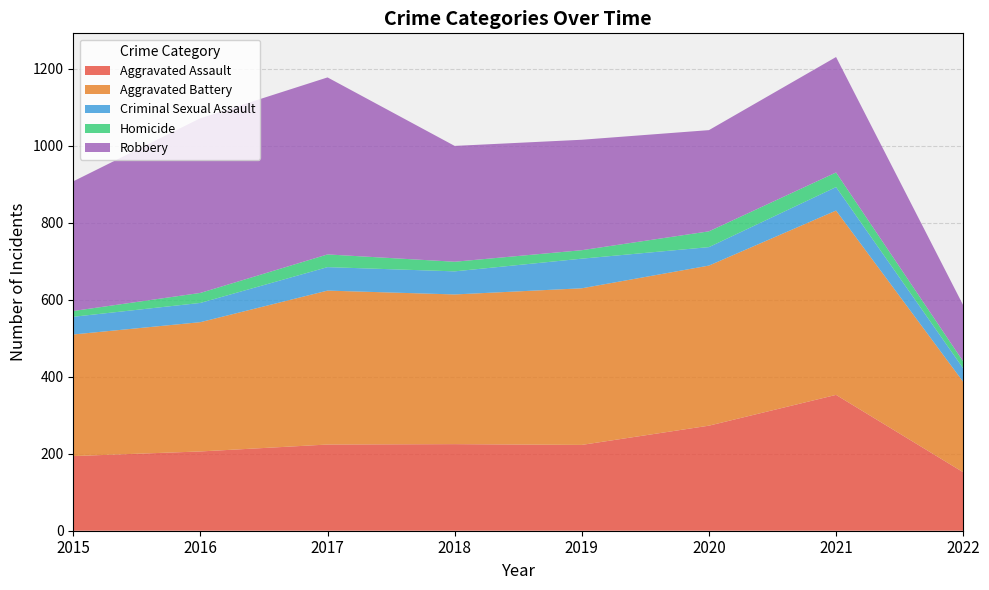

Reading left to right, what are all the values shown in this chart?

Aggravated Assault: 2015=194	2016=206	2017=224	2018=225	2019=223	2020=273	2021=353	2022=152
Aggravated Battery: 2015=316	2016=336	2017=400	2018=389	2019=407	2020=416	2021=479	2022=235
Criminal Sexual Assault: 2015=46	2016=50	2017=61	2018=60	2019=77	2020=48	2021=61	2022=35
Homicide: 2015=15	2016=26	2017=33	2018=25	2019=22	2020=41	2021=38	2022=18
Robbery: 2015=337	2016=454	2017=460	2018=301	2019=287	2020=263	2021=300	2022=146